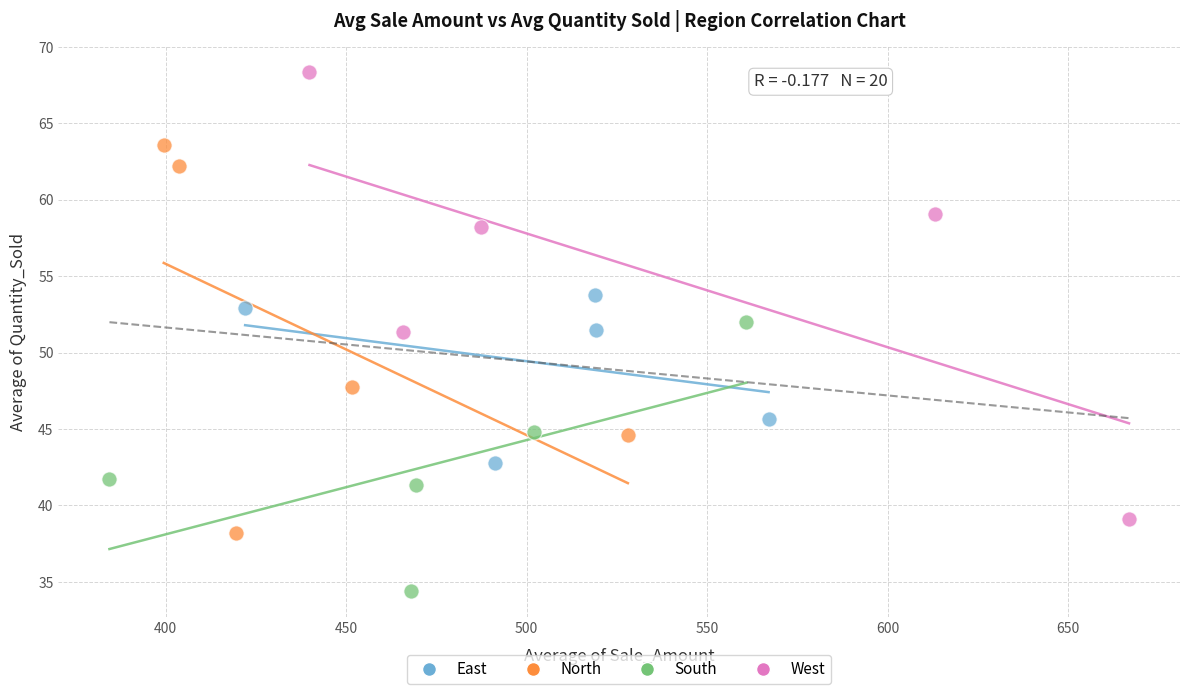

Which series has the widest spread of Y values?

West